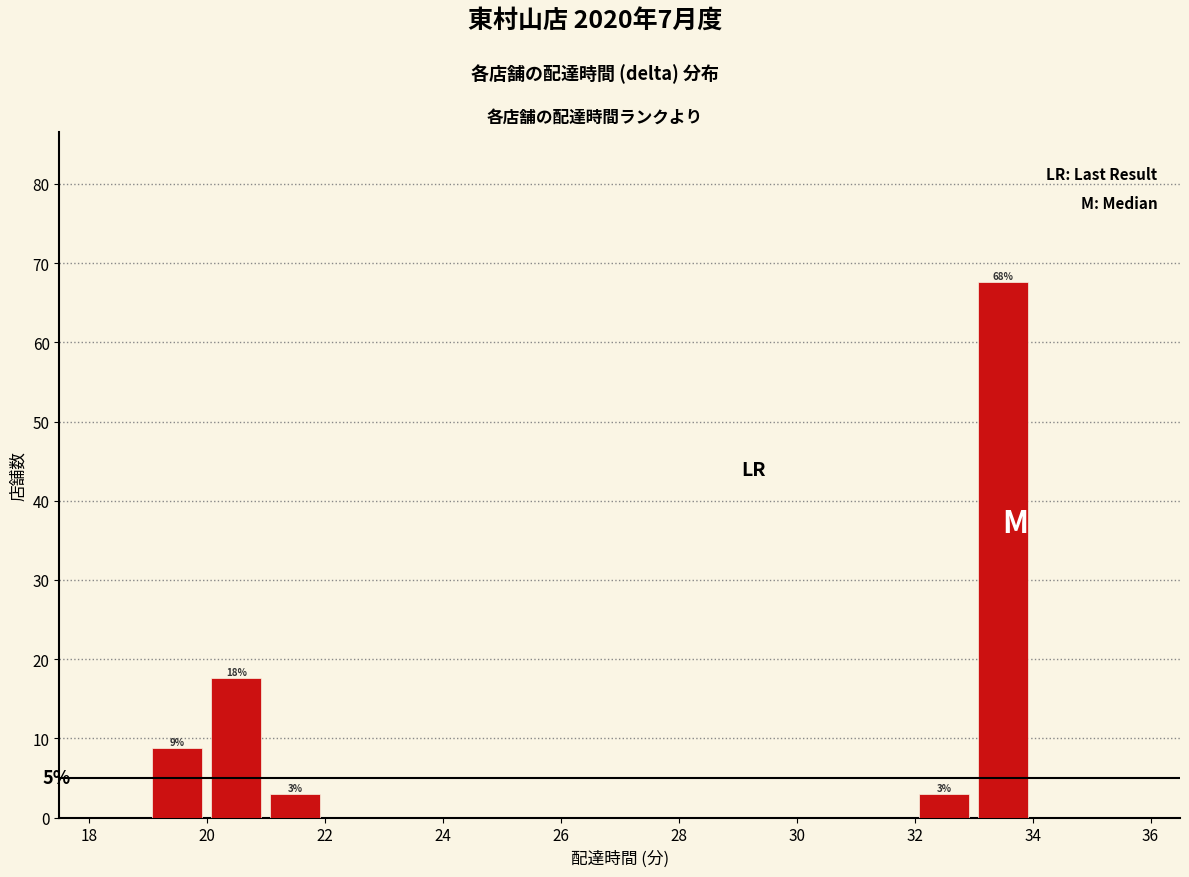

Which range on the x-axis has the tallest bar?

33 to 34